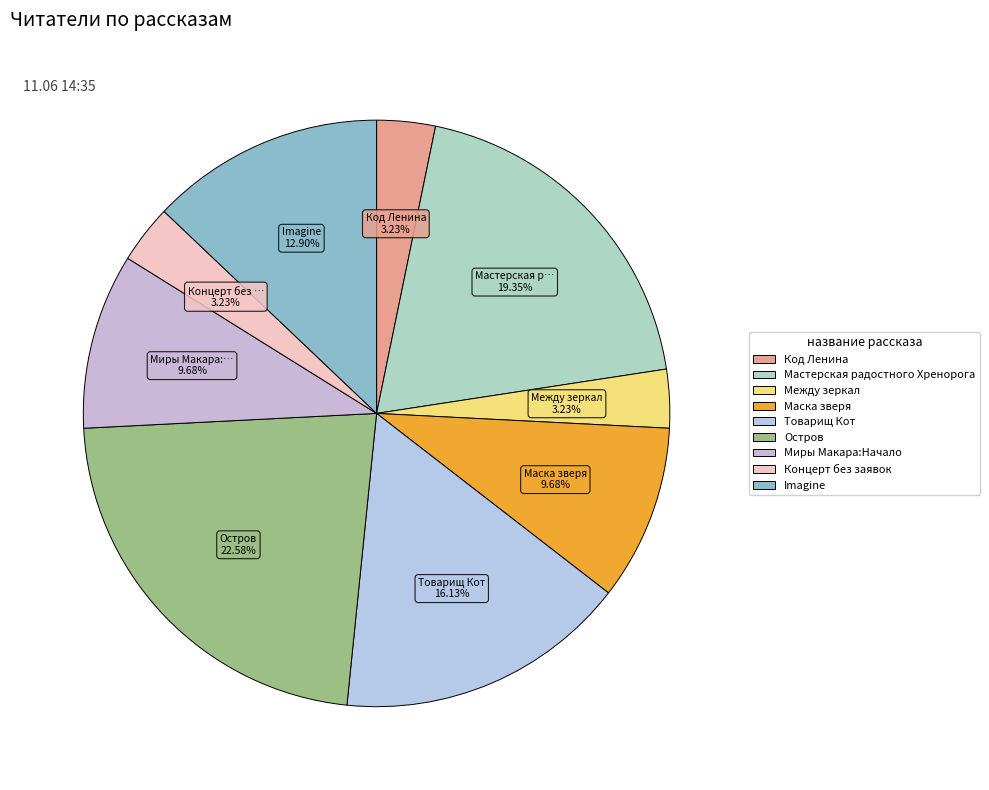

How many segments does this pie chart have?

9